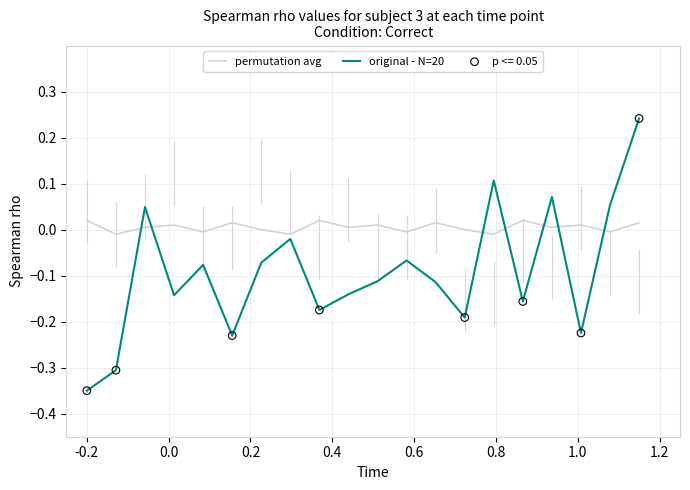

Which series has the widest spread of Y values?

original - N=20